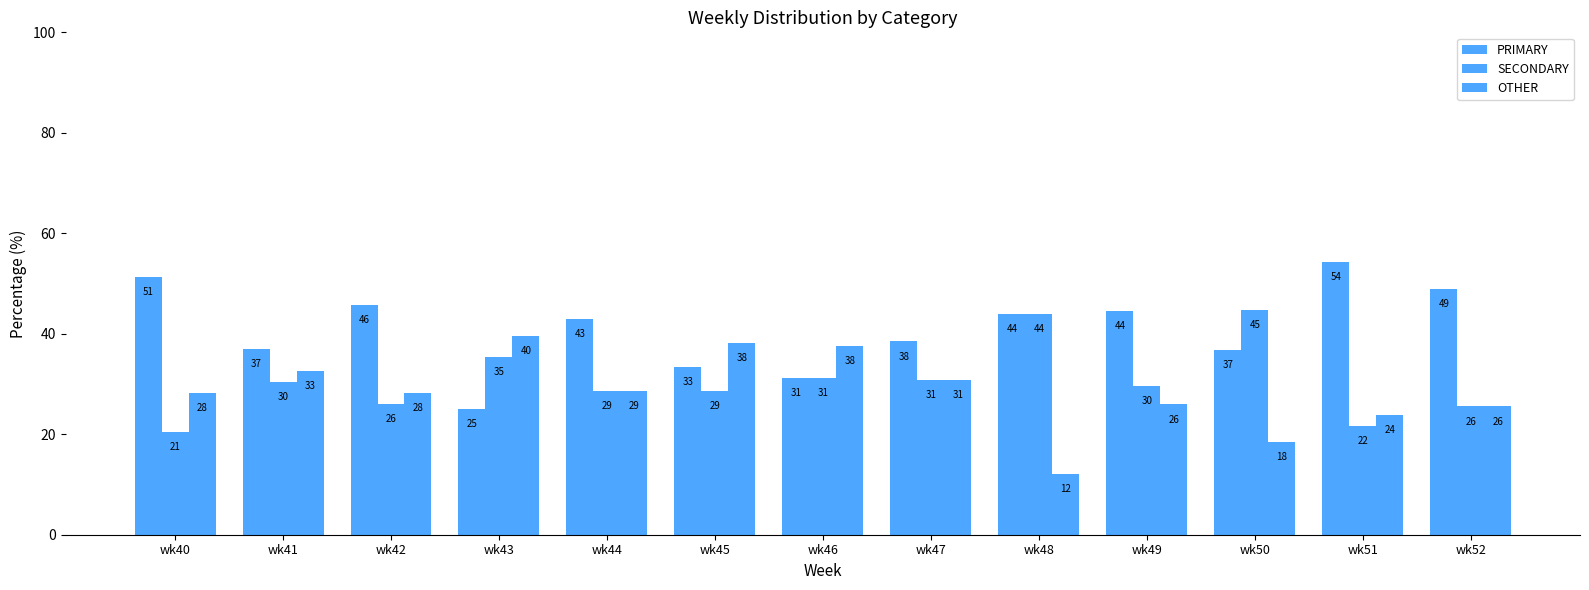

The OTHER series shows 52.2 at wk41. True or false?

False